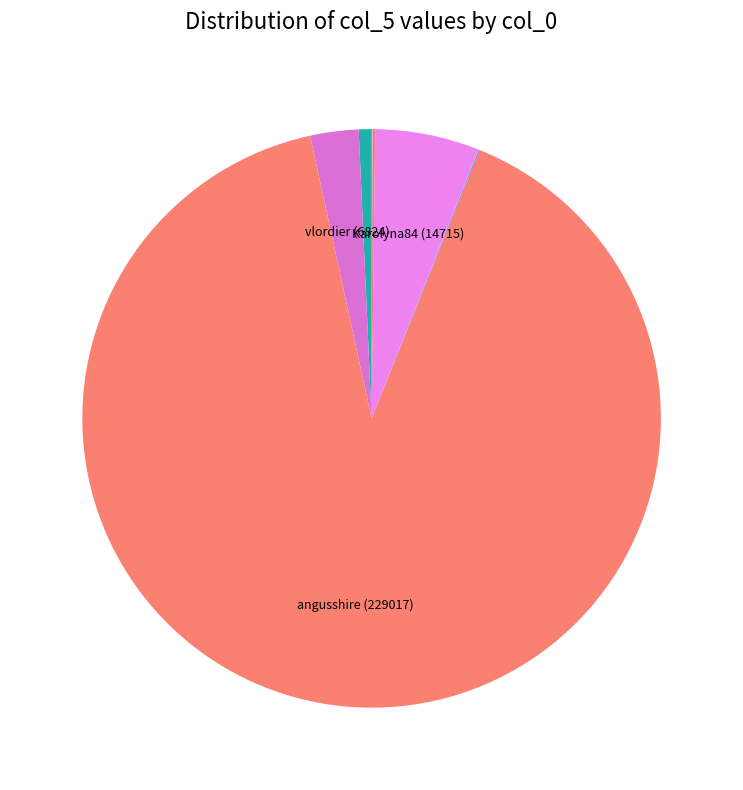

To the nearest percent, what is the average slice percentage?

10%